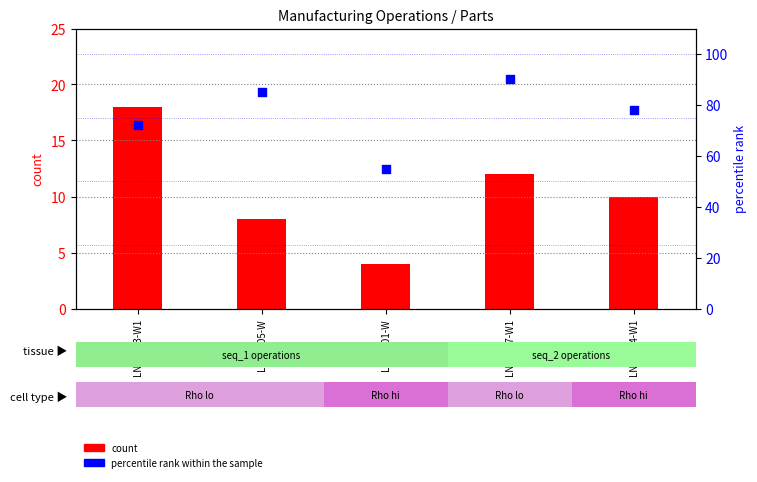

At which category is the sum across all series the highest?

LN13007-W1